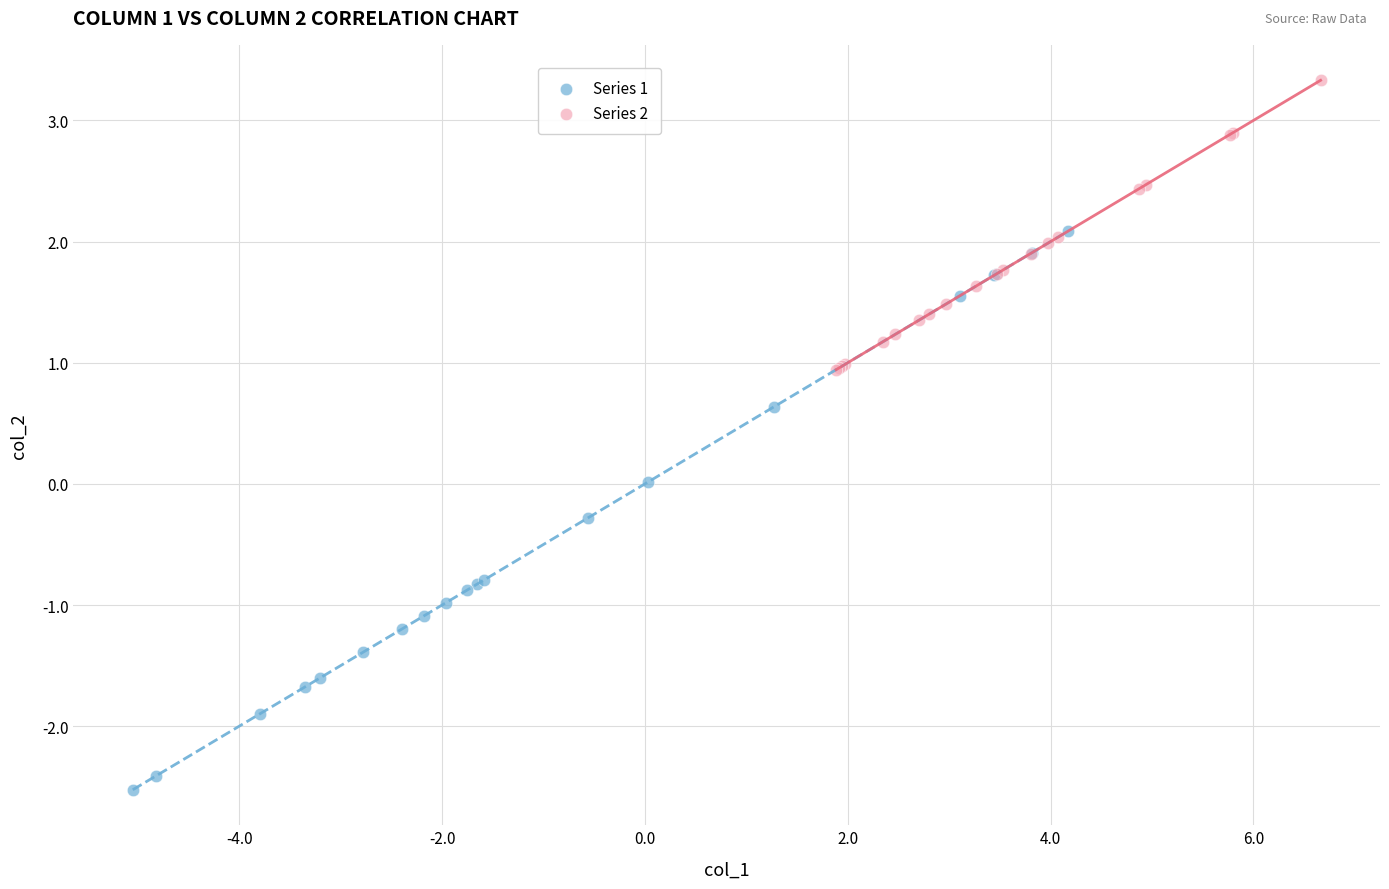

Which series has the largest Y range (max minus min)?

Series 1